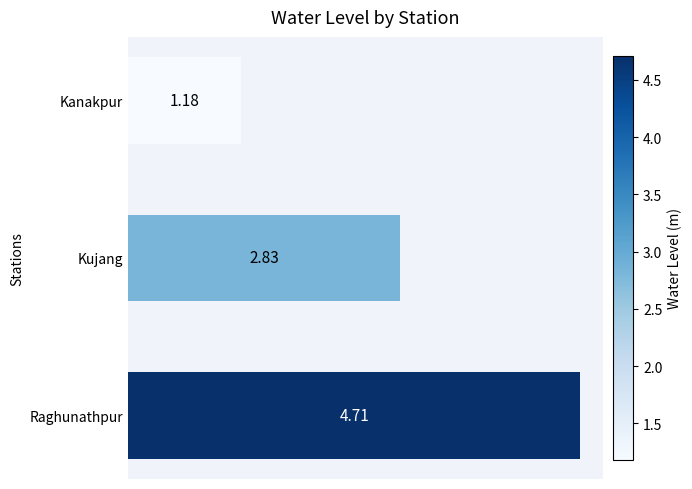

Between Kanakpur and Kujang, which is larger?

Kujang